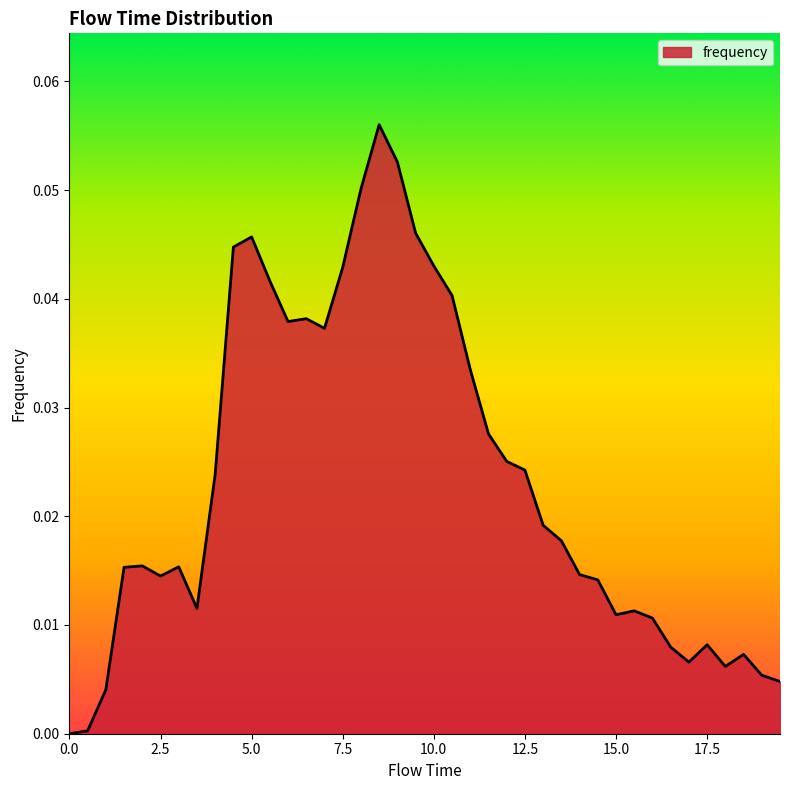

What is the label of the 14th point from the right?

13.0